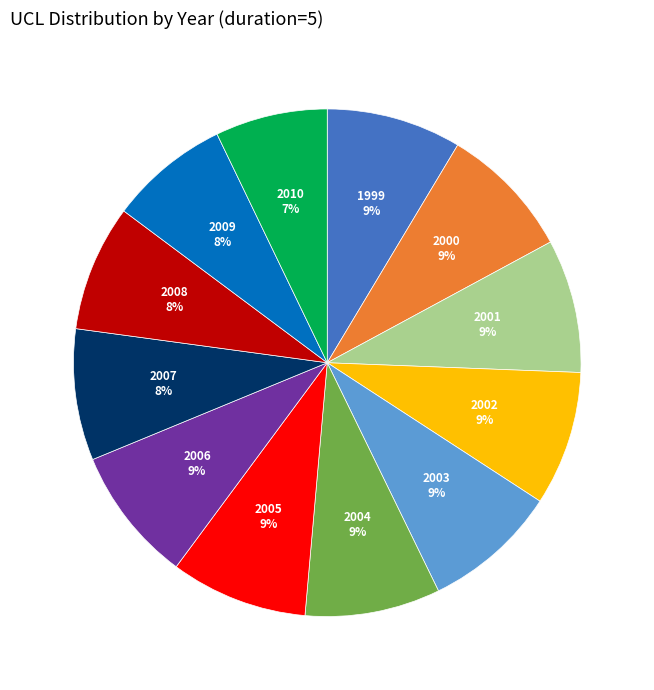

Is there any slice that represents more than half of the pie?

No